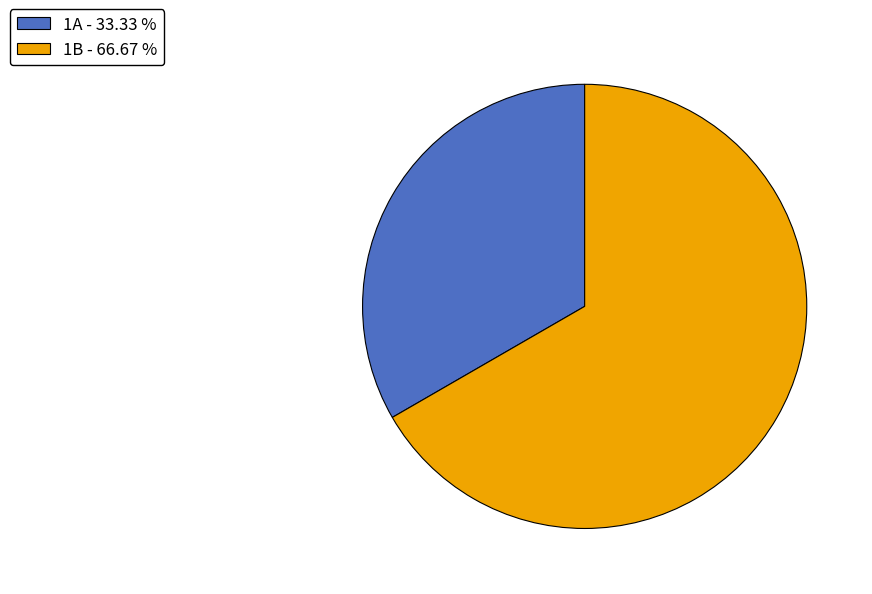

How many slices are in this pie chart?

2